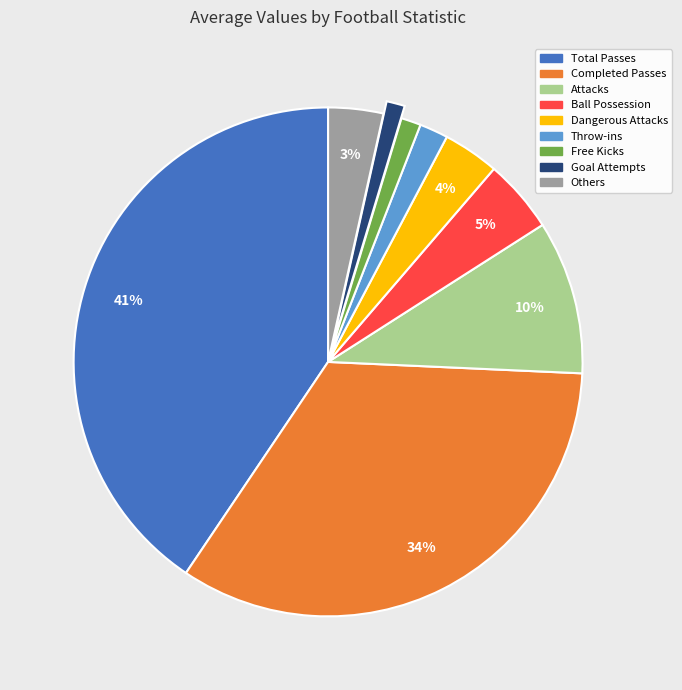

To the nearest percent, what is the average slice percentage?

11%